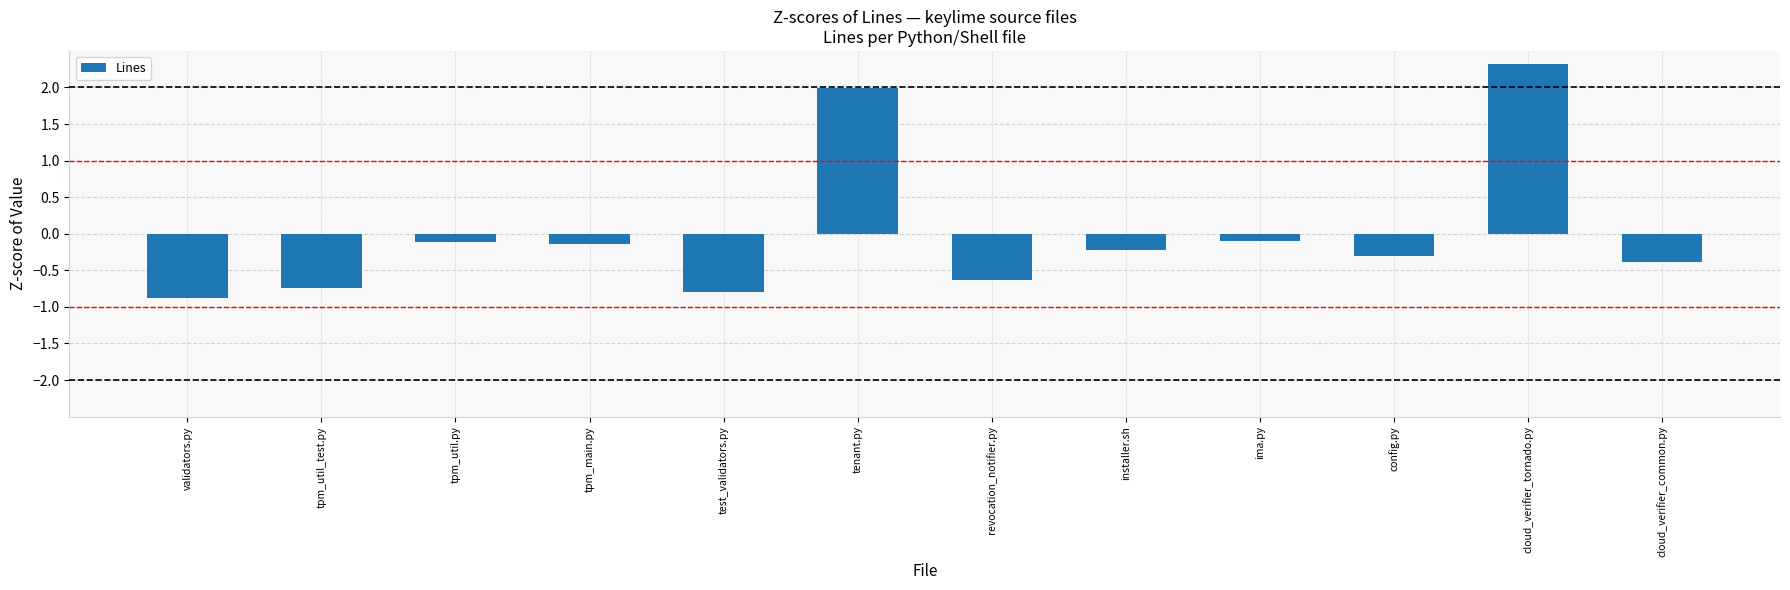

How many data points are above 0?

2